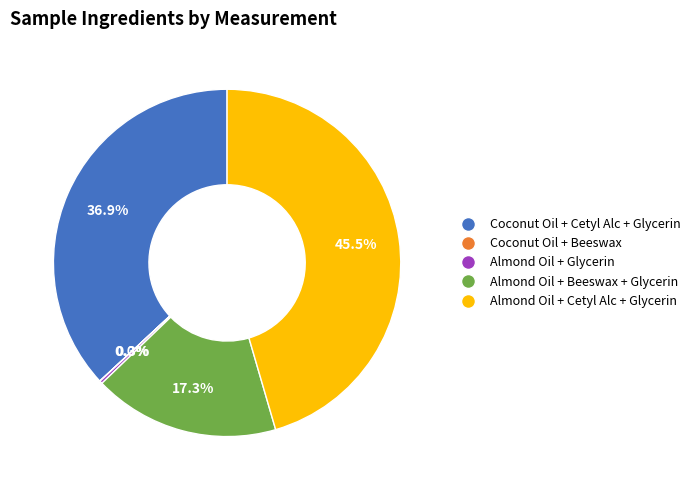

Is there any slice that represents more than half of the pie?

No